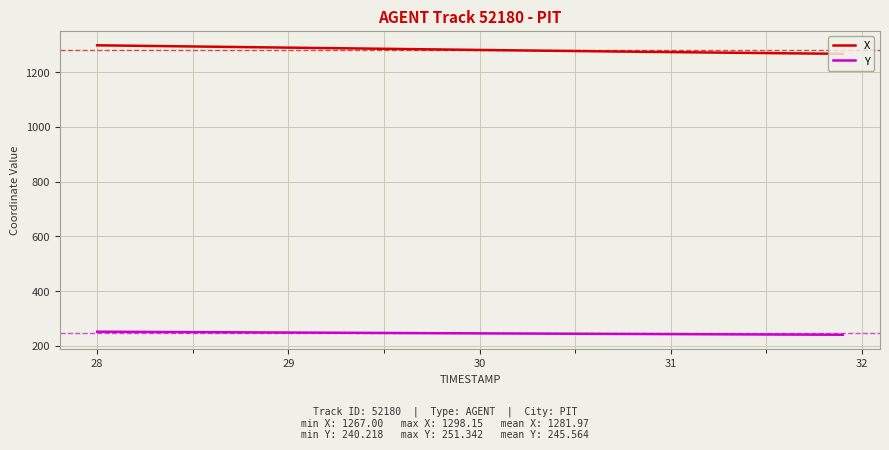

What is the sum of all X values?

51278.9